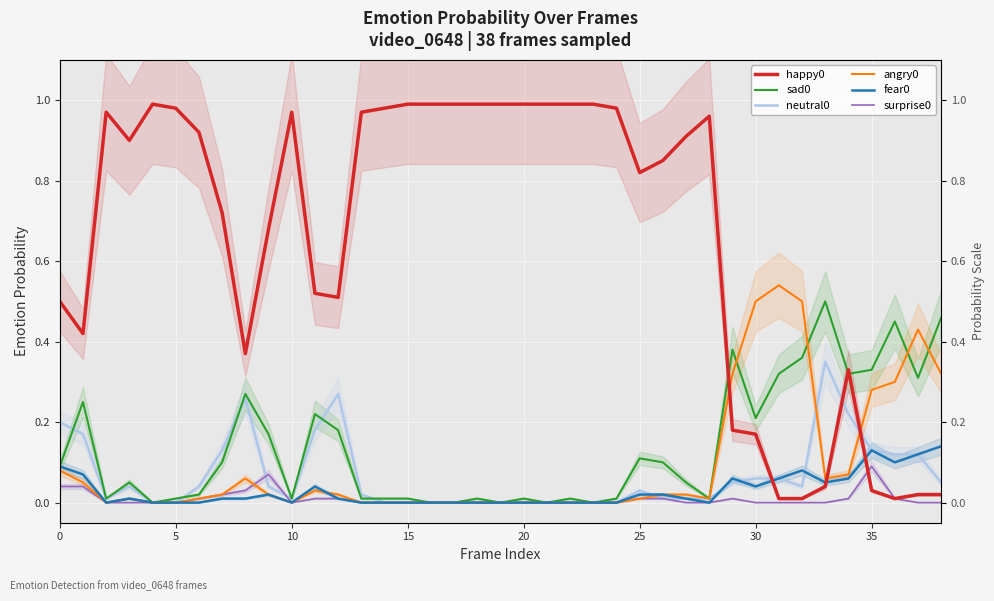

Count the number of categories in the chart.

39